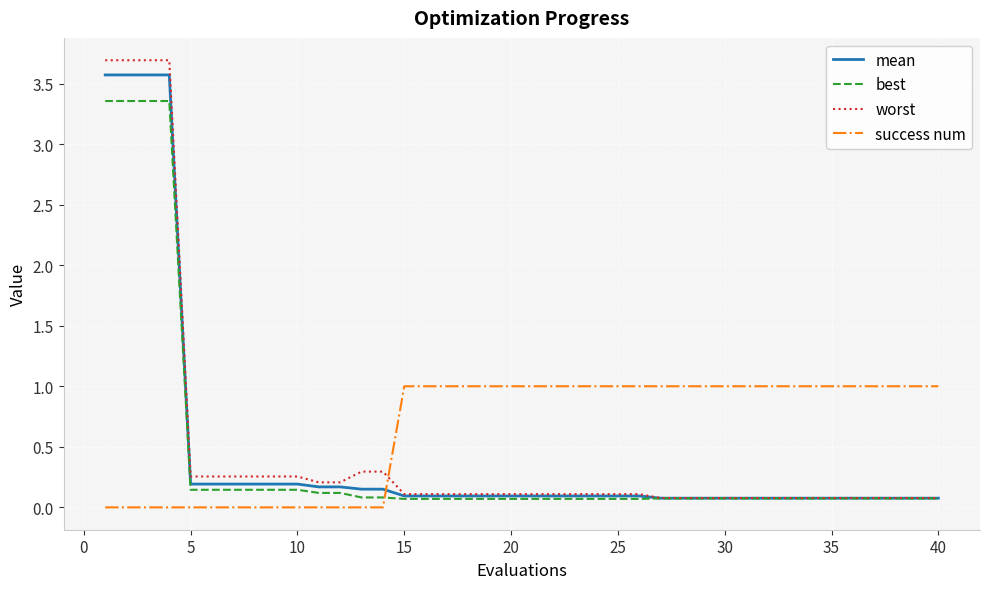

Which series has the largest range (max minus min)?

worst